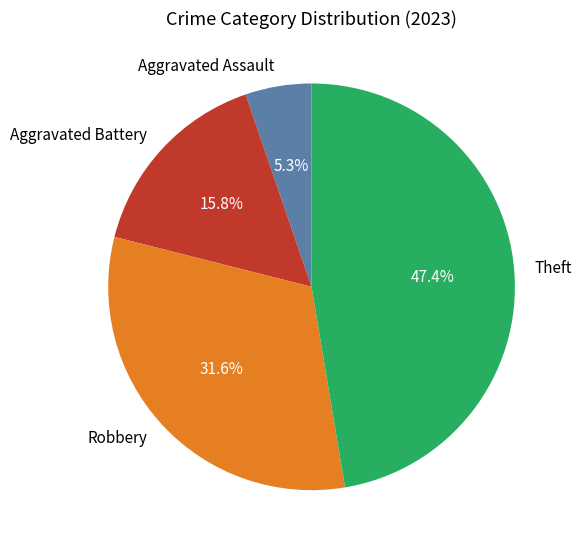

To the nearest percent, what is the difference between the largest and smallest slice percentages?

42%